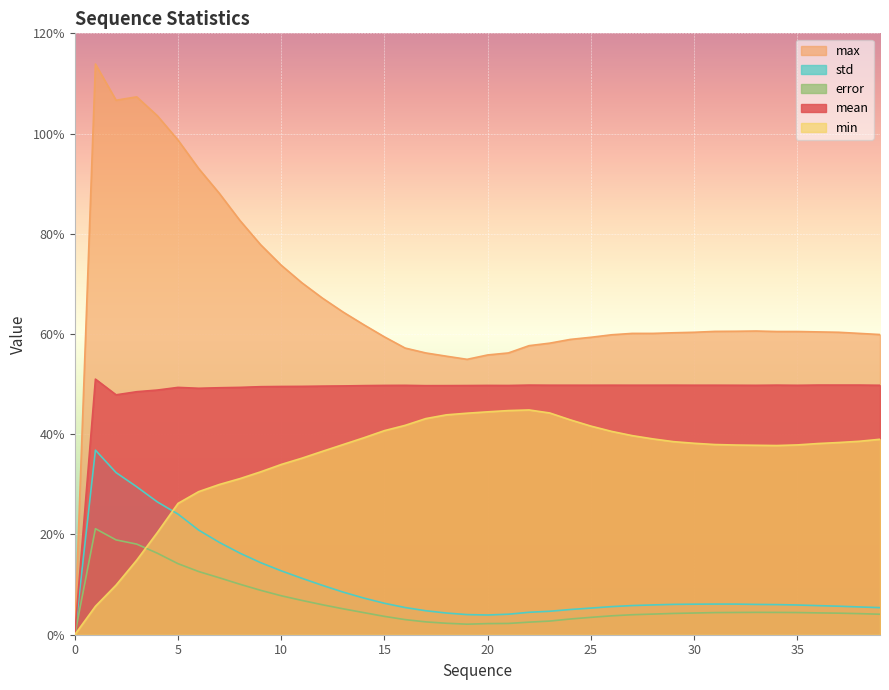

Is the value of max at 6 greater than the value of error at 7?

Yes